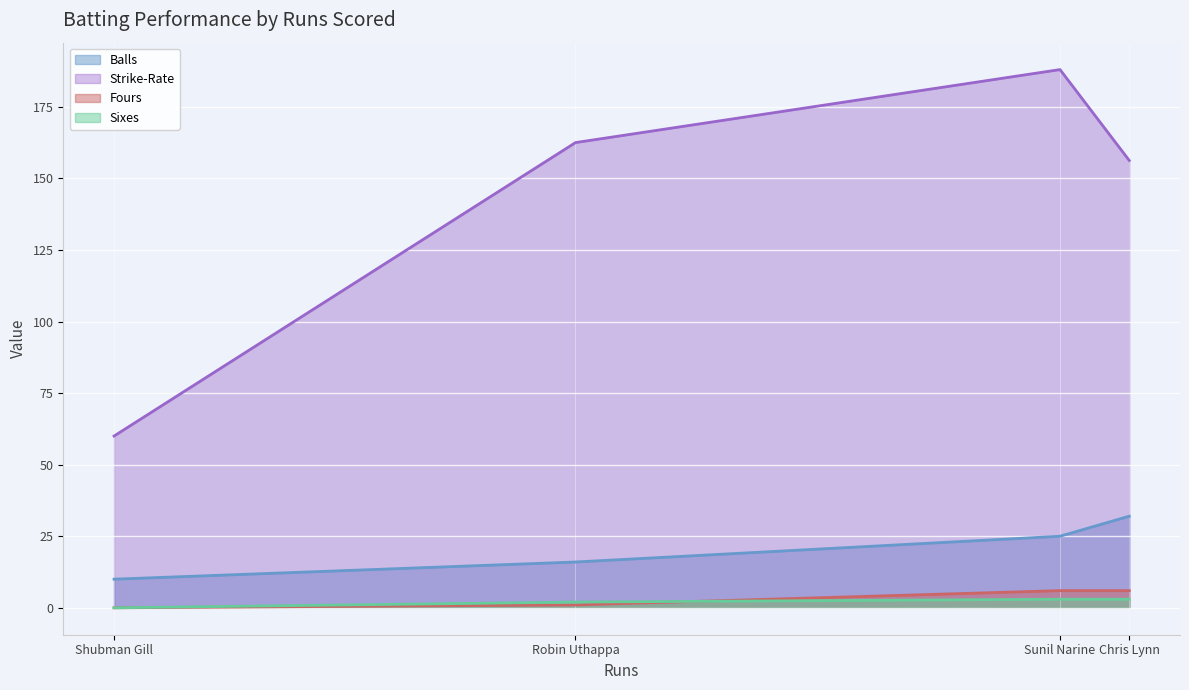

The Balls (line) series shows 17.5 at Chris Lynn. True or false?

False